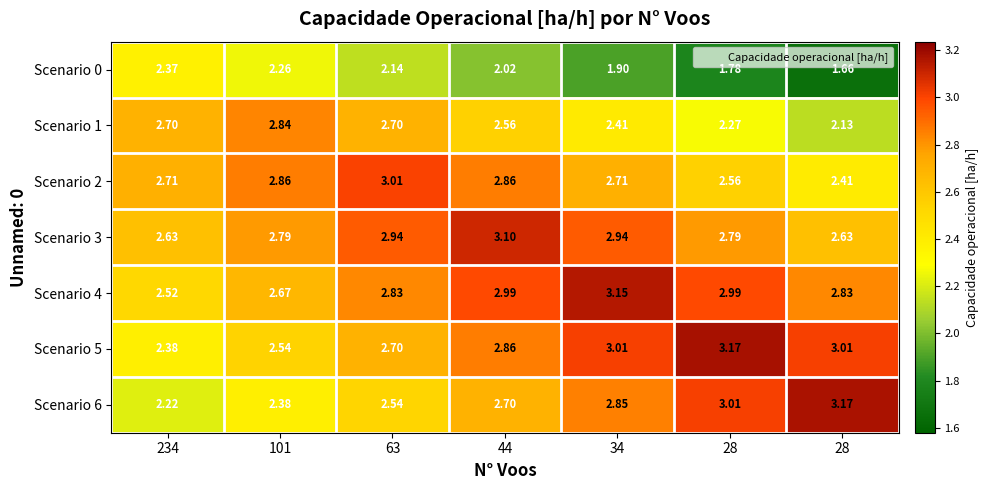

Which label corresponds to the largest value in the chart?

28